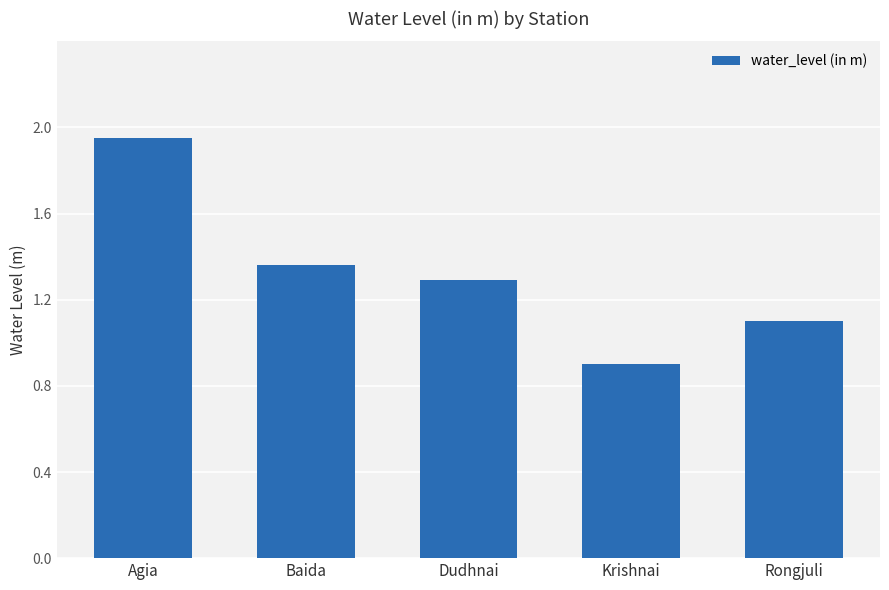

At which label does the data first exceed 1?

Agia